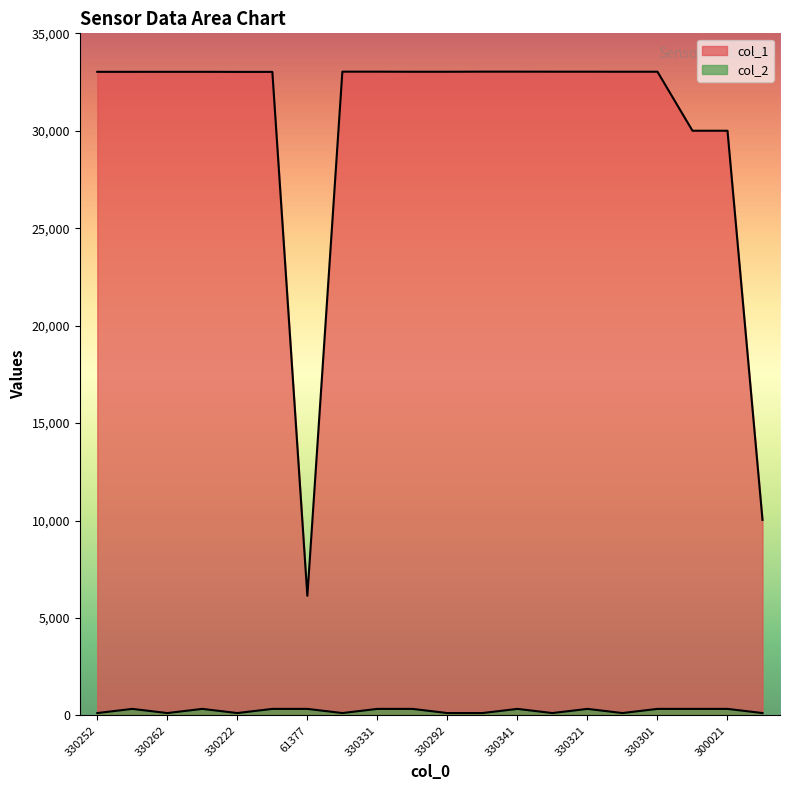

How many data points in col_1 are less than 33029?

10